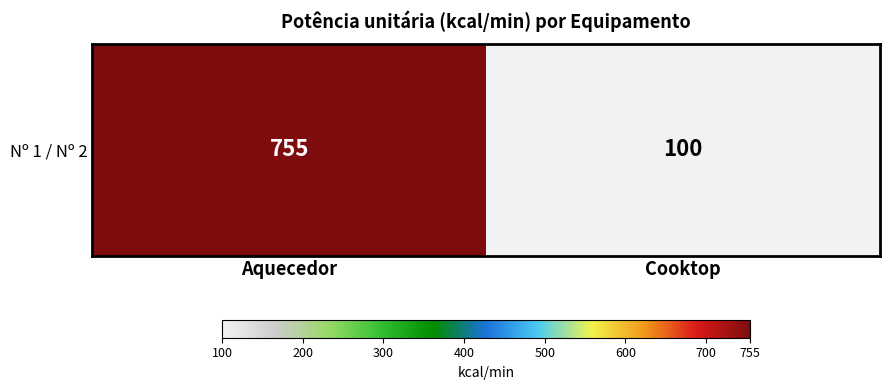

What is the difference between the values at Aquecedor and Cooktop?

655